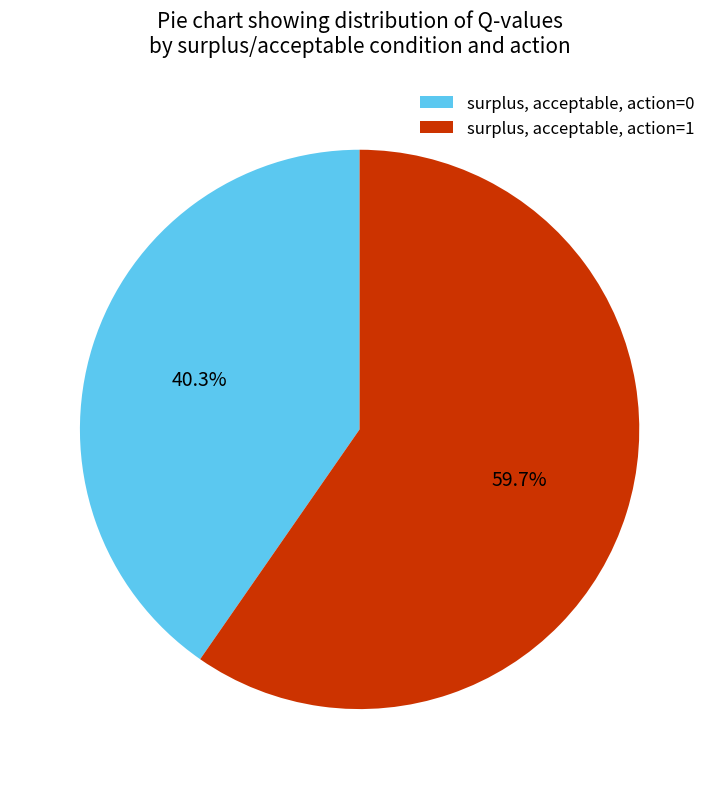

Combined, what portion of the pie is surplus, acceptable, action=1 and surplus, acceptable, action=0?

100.0%